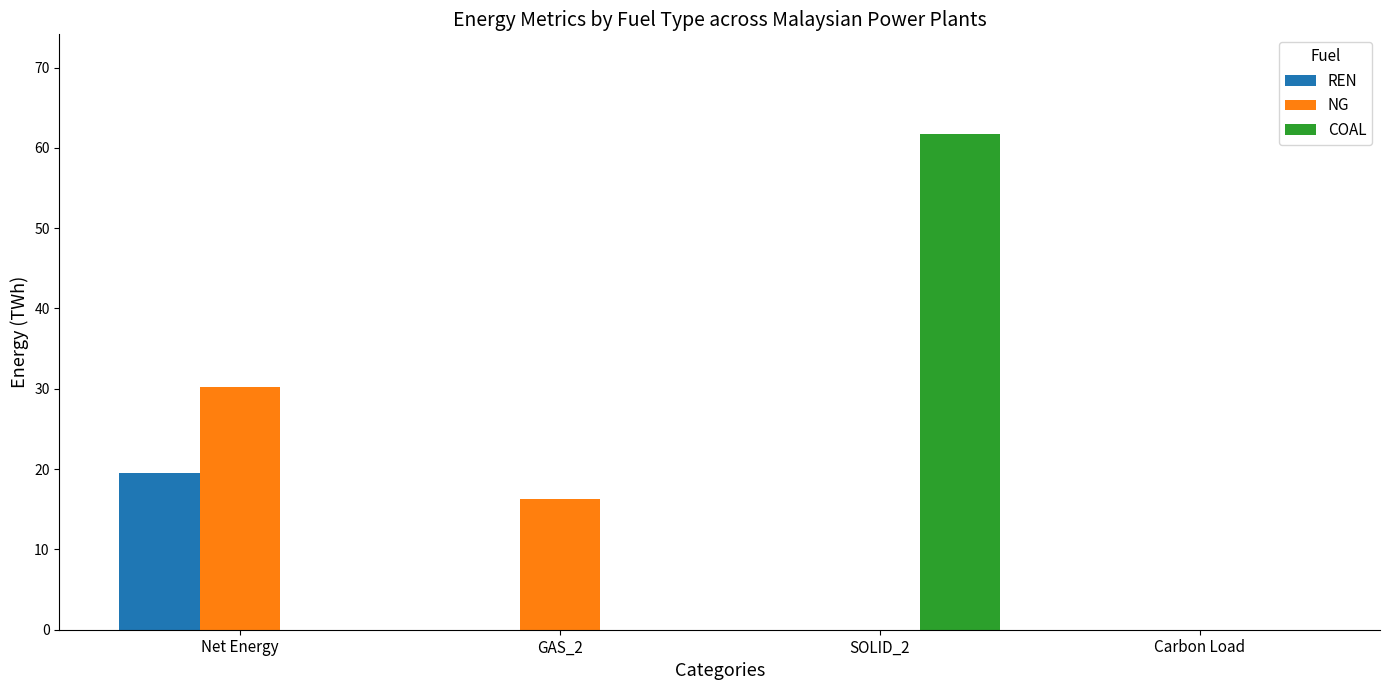

What is the difference between the NG values at GAS_2 and Net Energy?

14.0